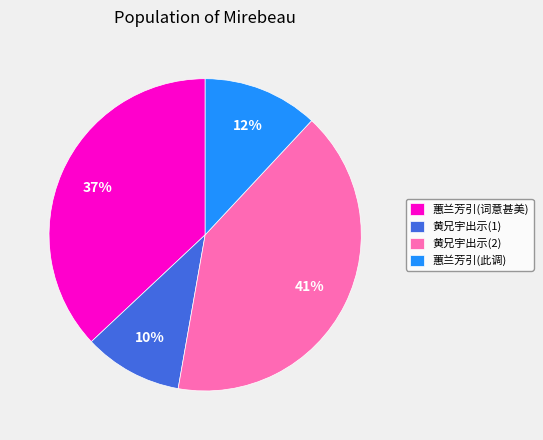

To the nearest percent, what percentage of the pie is 蕙兰芳引(词意甚美)?

37%